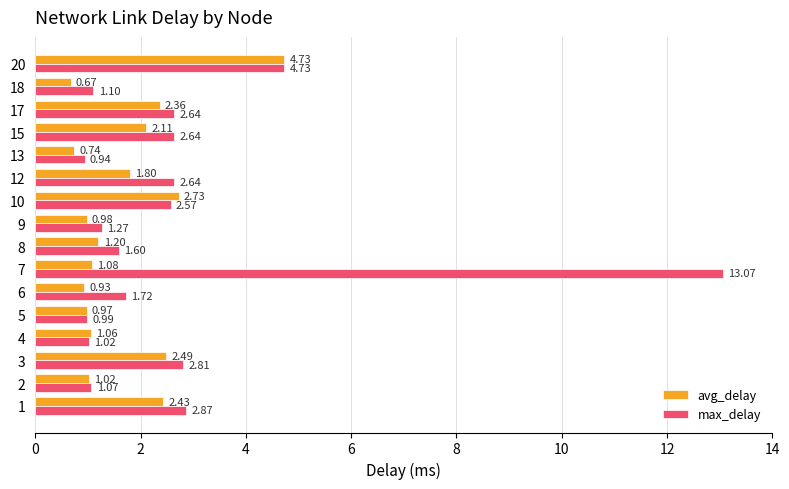

Which series changed the most between 9 and 13?

max_delay